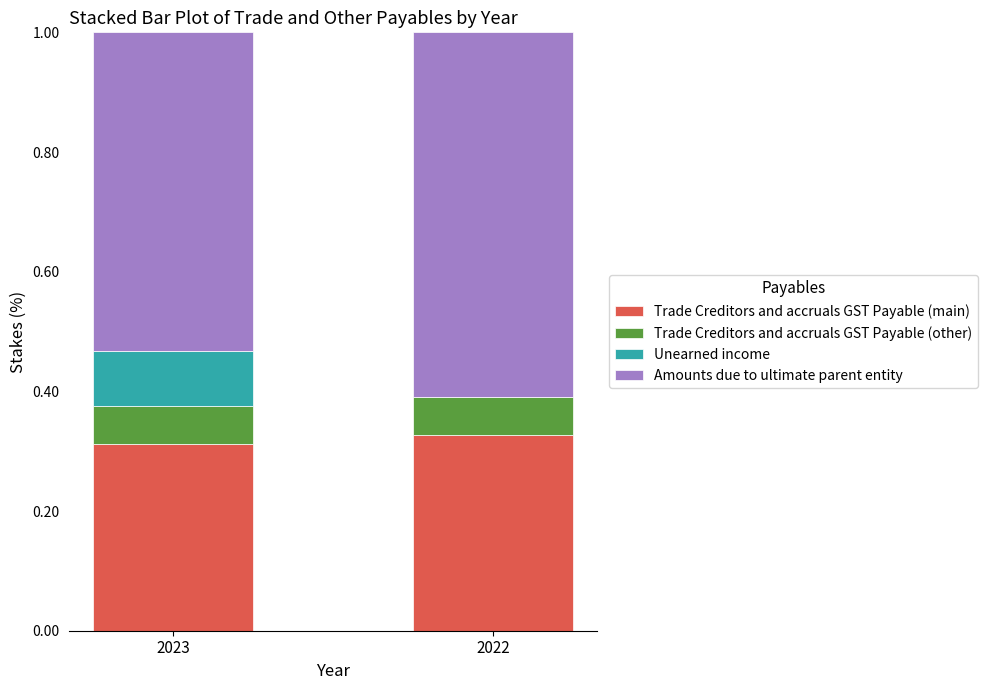

True or false: Trade Creditors and accruals GST Payable (main) has a value of 0.5 at 2023.

False